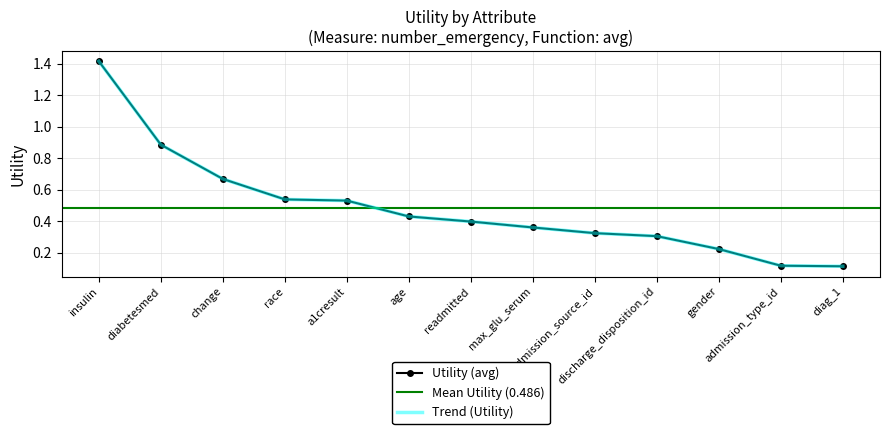

Where is the data nearest to the value 0?

diag_1